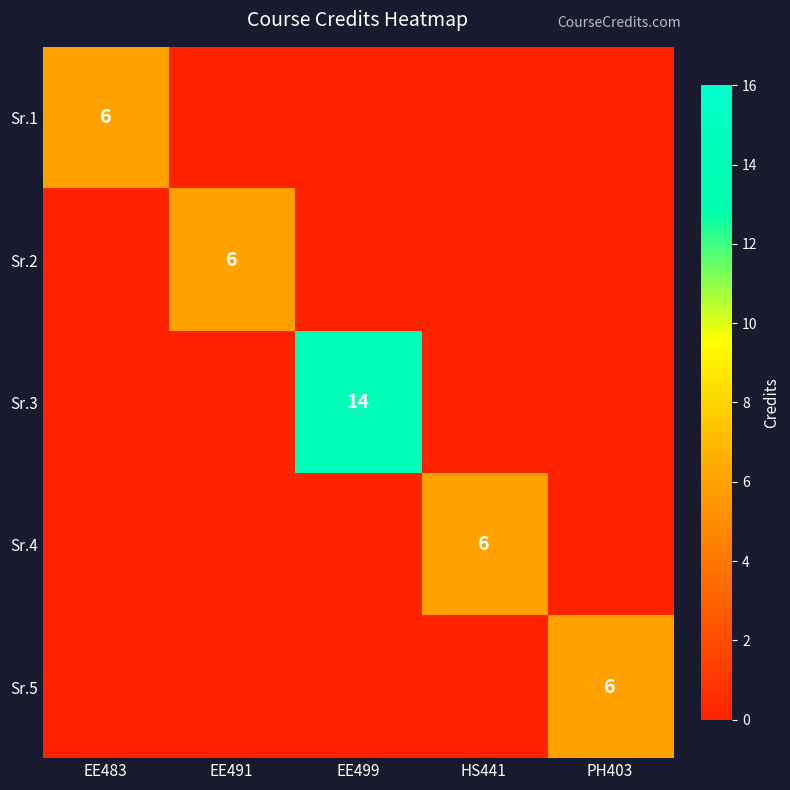

What is the total value across all series at EE499?

14